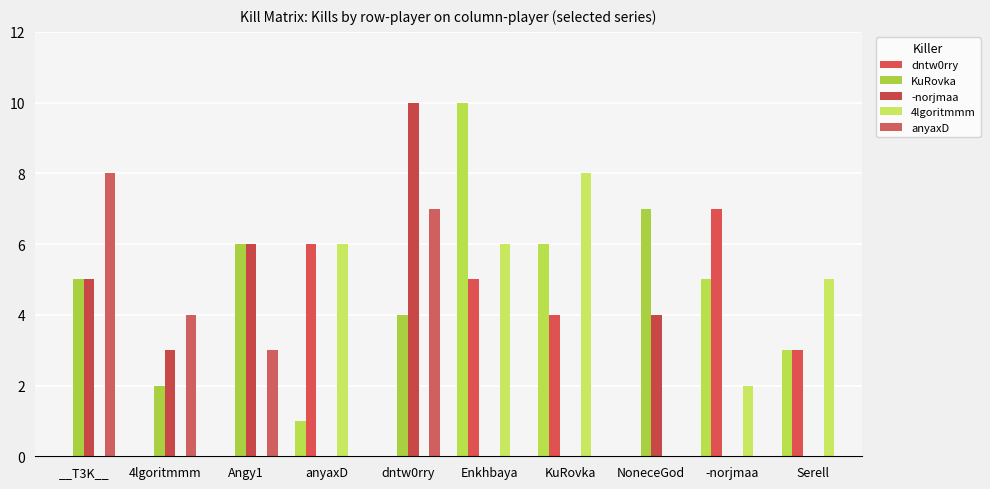

What are all the series names shown in the legend?

dntw0rry, KuRovka, -norjmaa, 4lgoritmmm, anyaxD